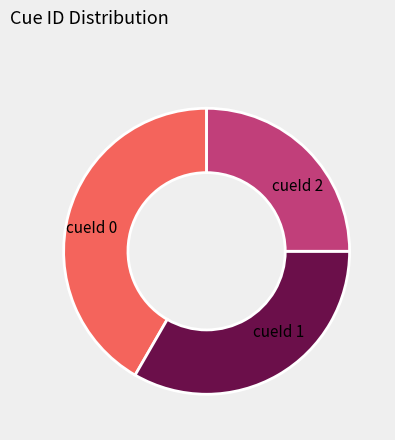

Is it true that cueId 2 is 38% of the pie?

False